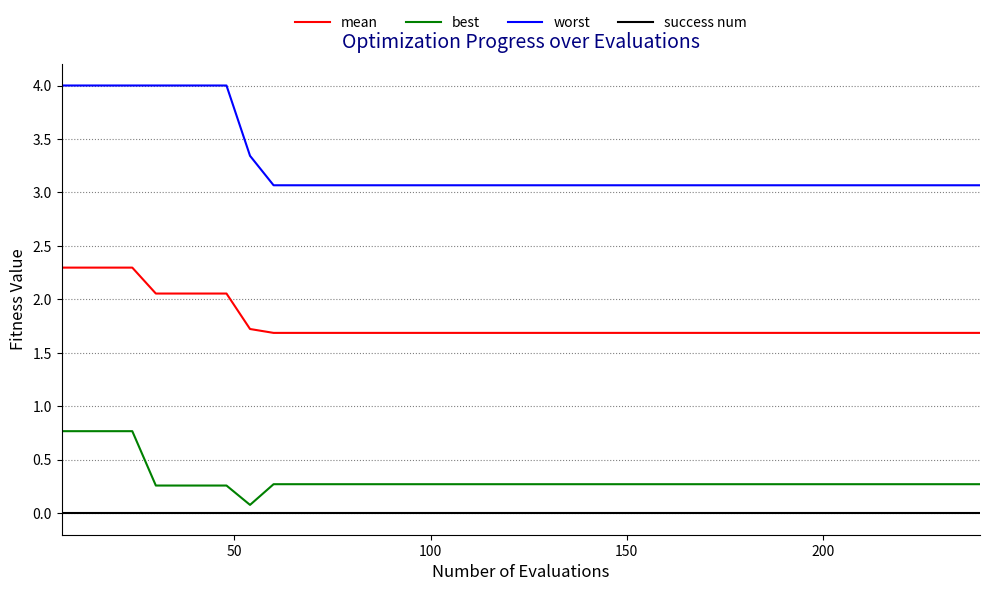

True or false: success num and best cross at least once.

False